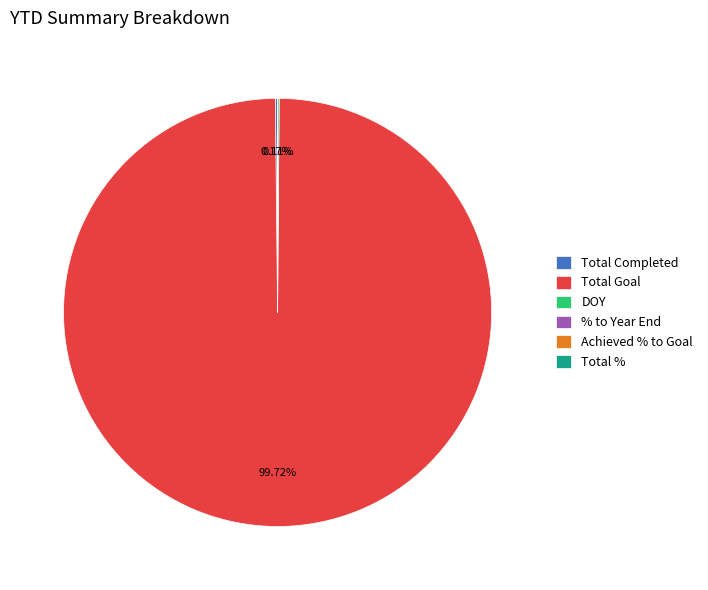

Does Total Goal account for over 50% of the chart?

Yes